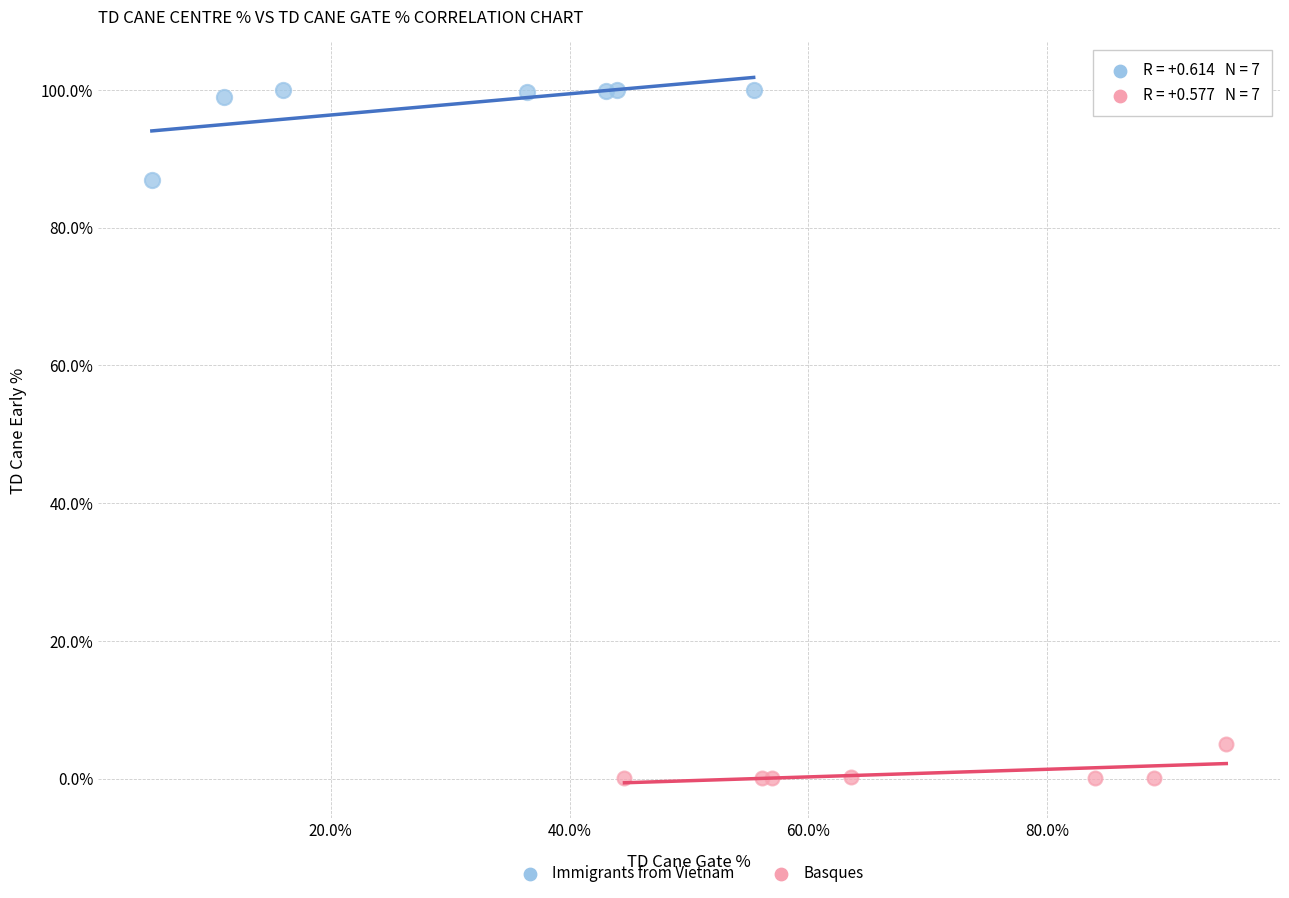

Which series has the widest spread of Y values?

Immigrants from Vietnam